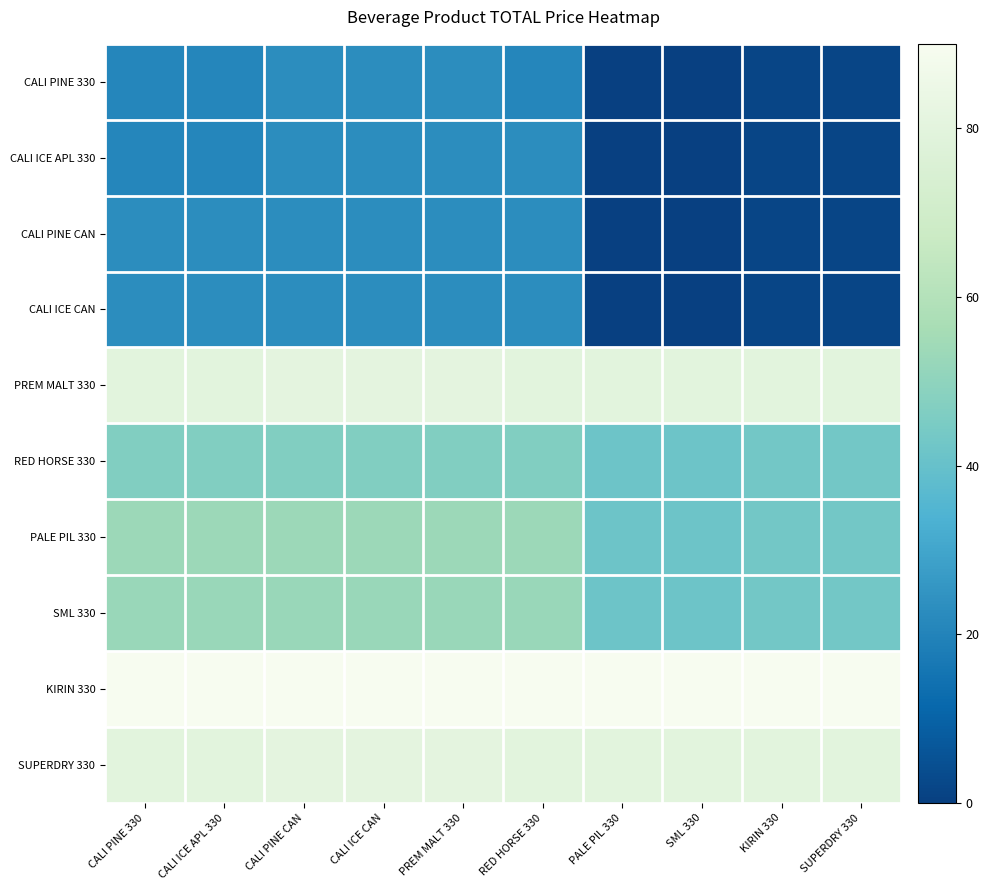

How many series are shown in this chart?

10